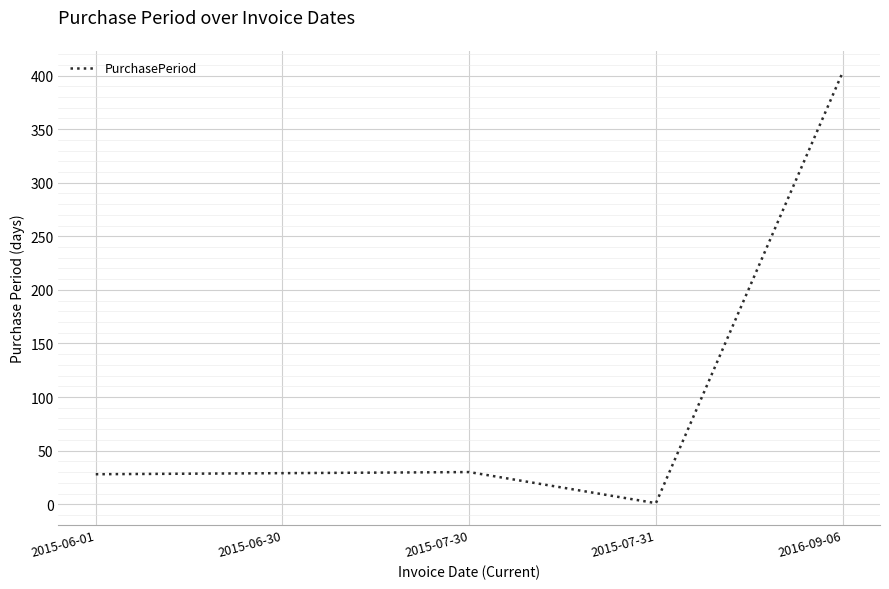

Which category has the highest value across all series?

2016-09-06